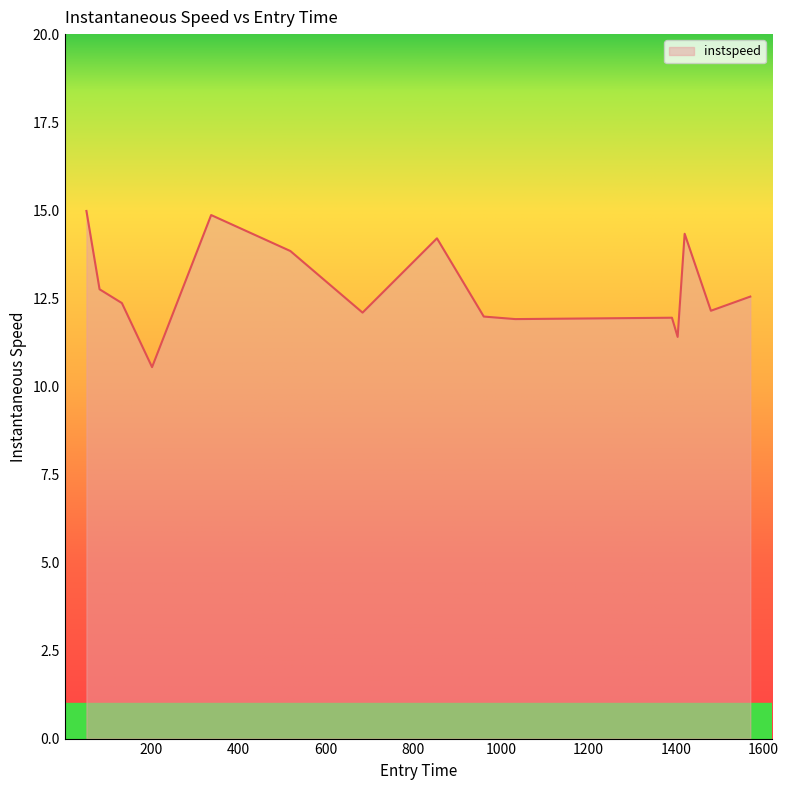

What is the smallest value displayed?

10.5